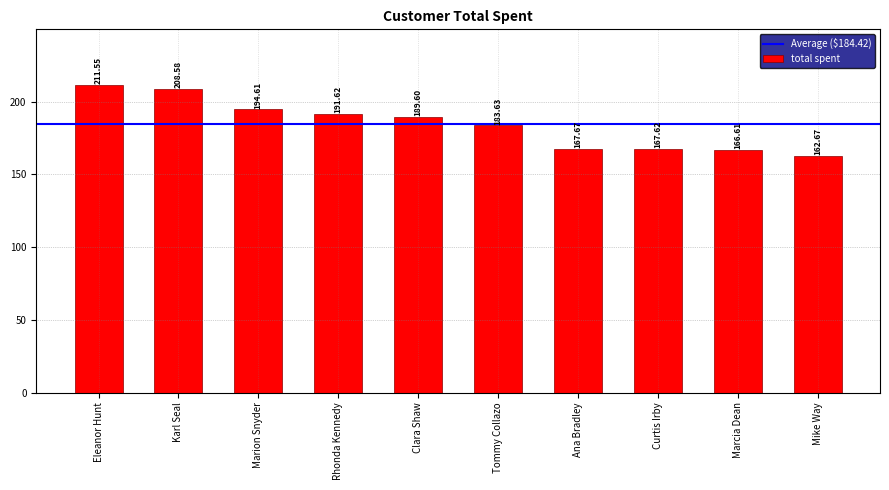

List the labels in order of value, largest first.

Eleanor Hunt, Karl Seal, Marion Snyder, Rhonda Kennedy, Clara Shaw, Tommy Collazo, Ana Bradley, Curtis Irby, Marcia Dean, Mike Way